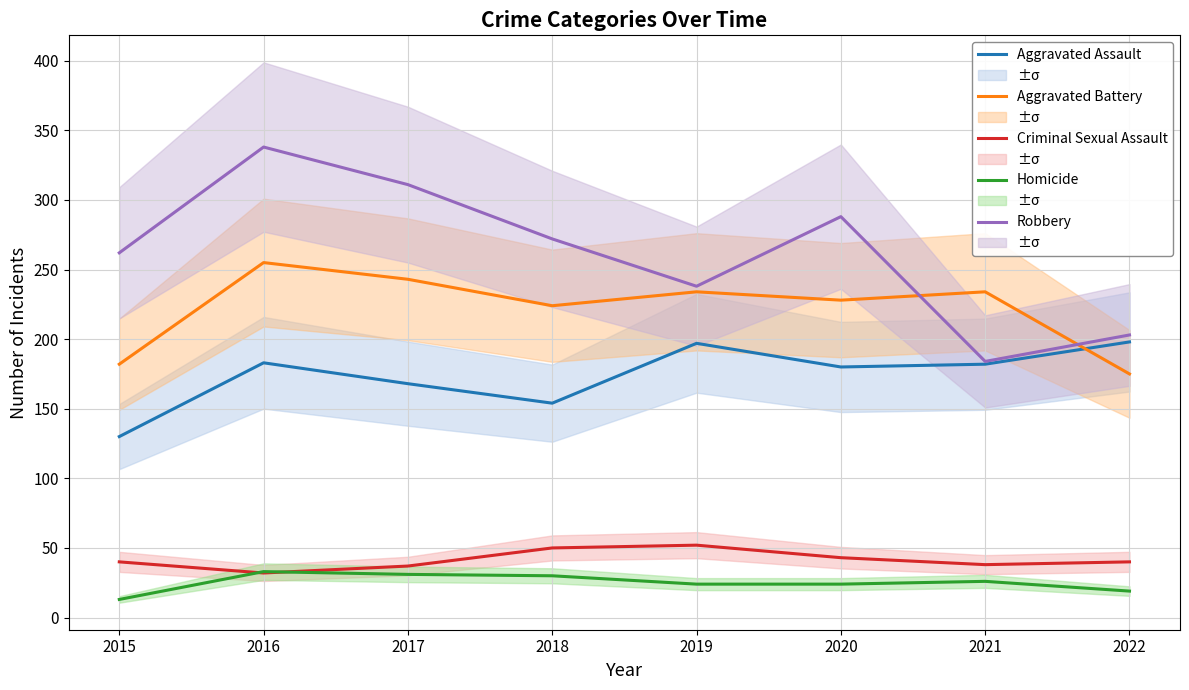

Reading left to right, list all the values displayed in this chart.

Aggravated Assault: 130	183	168	154	197	180	182	198
Aggravated Battery: 182	255	243	224	234	228	234	175
Criminal Sexual Assault: 40	32	37	50	52	43	38	40
Homicide: 13	33	31	30	24	24	26	19
Robbery: 262	338	311	272	238	288	184	203